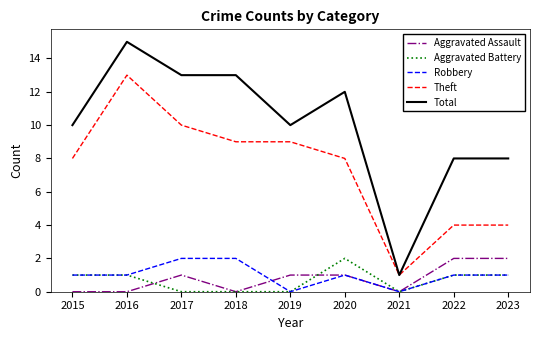

Reading left to right, extract all data points from this chart.

Aggravated Assault: 2015=0	2016=0	2017=1	2018=0	2019=1	2020=1	2021=0	2022=2	2023=2
Aggravated Battery: 2015=1	2016=1	2017=0	2018=0	2019=0	2020=2	2021=0	2022=1	2023=1
Robbery: 2015=1	2016=1	2017=2	2018=2	2019=0	2020=1	2021=0	2022=1	2023=1
Theft: 2015=8	2016=13	2017=10	2018=9	2019=9	2020=8	2021=1	2022=4	2023=4
Total: 2015=10	2016=15	2017=13	2018=13	2019=10	2020=12	2021=1	2022=8	2023=8